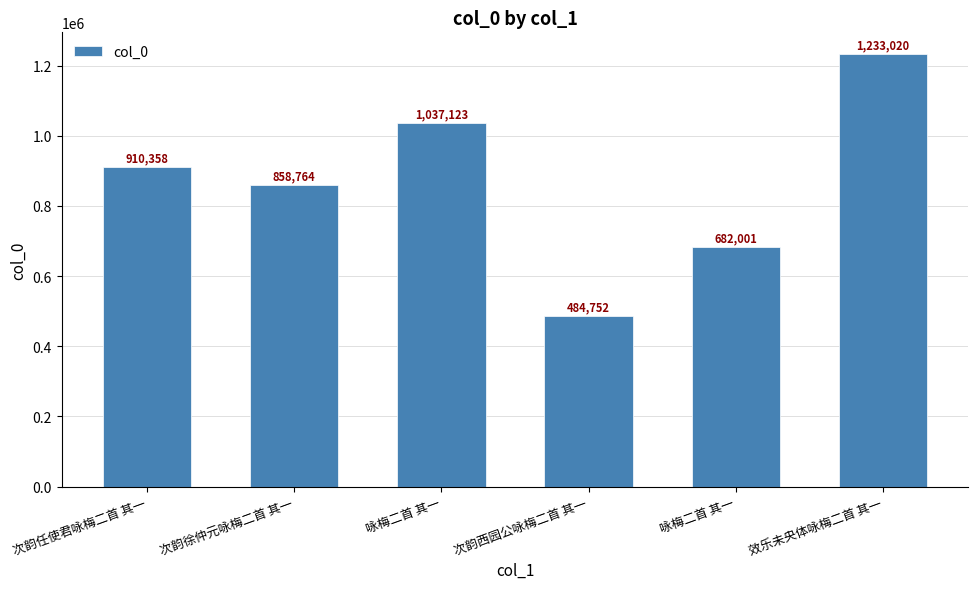

Which has a higher value, 咏梅二首 其一 or 次韵西园公咏梅二首 其一?

咏梅二首 其一